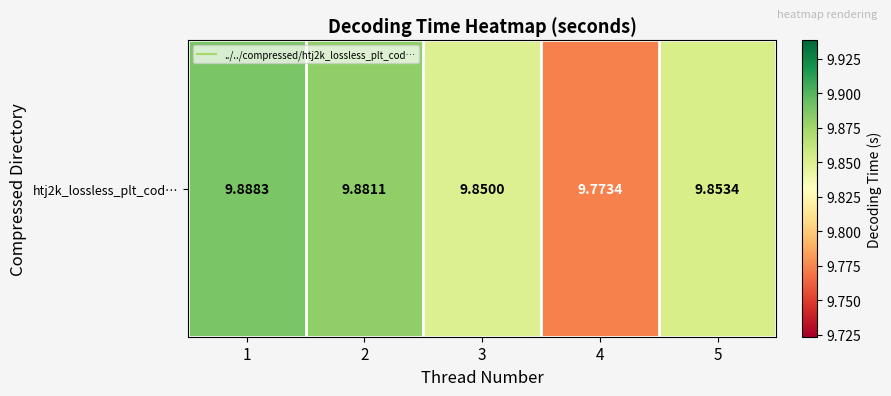

What is the ratio of the value at 1 to the value at 3?

1.0